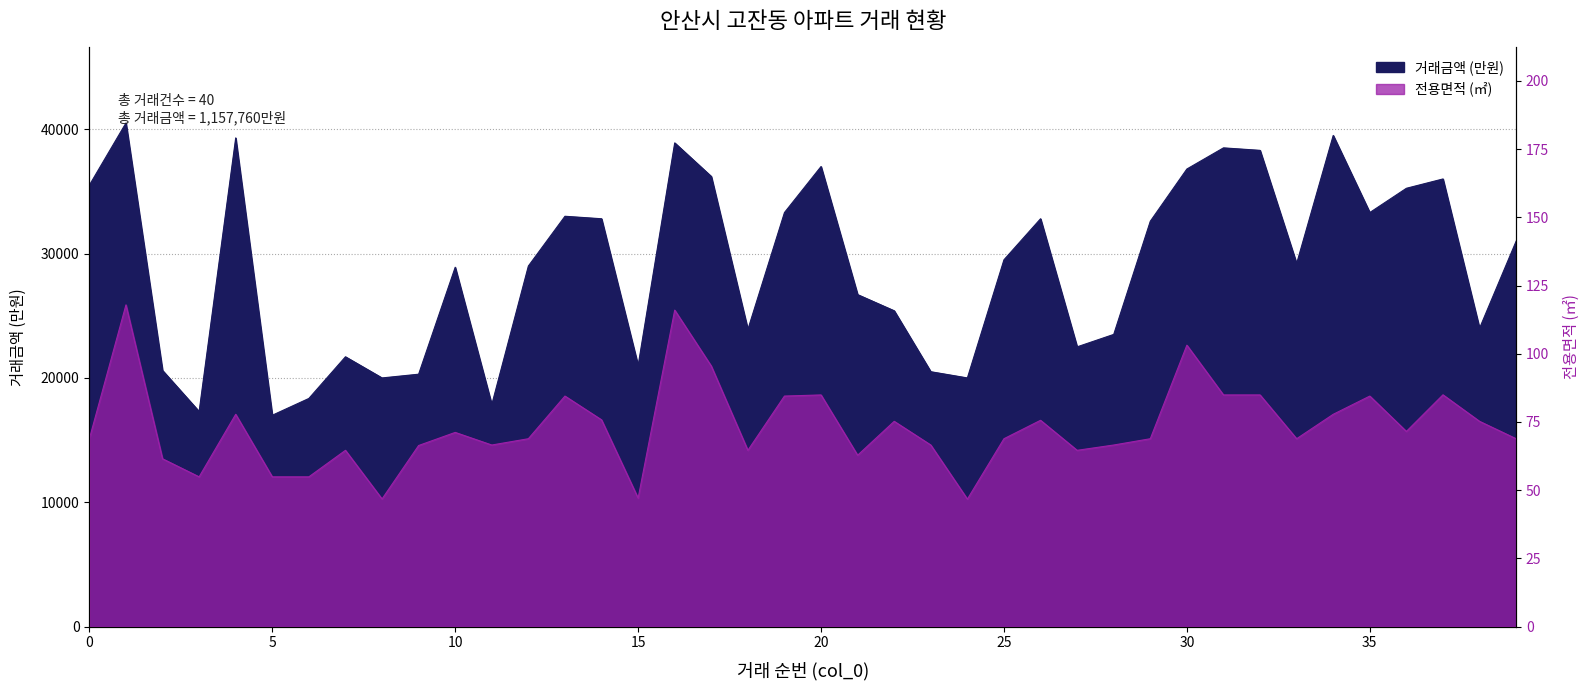

Reading left to right, list all the values displayed in this chart.

거래금액: 35500.0	40500.0	20600.0	17300.0	39300.0	17000.0	18350.0	21700.0	20000.0	20300.0	28900.0	17860.0	29000.0	33000.0	32800.0	21000.0	38900.0	36200.0	23900.0	33300.0	37000.0	26700.0	25400.0	20500.0	20000.0	29500.0	32800.0	22500.0	23500.0	32600.0	36800.0	38500.0	38300.0	29200.0	39500.0	33300.0	35250.0	36000.0	24000.0	31000.0
전용면적: 68.9	117.9	61.5	54.9	77.8	54.9	54.9	64.6	46.8	66.4	71.2	66.6	68.9	84.5	75.8	47.1	116.0	95.5	64.6	84.5	84.9	62.8	75.2	66.6	46.7	68.9	75.6	64.6	66.6	68.9	103.1	84.9	84.9	68.9	77.8	84.5	71.5	85.0	75.2	68.9